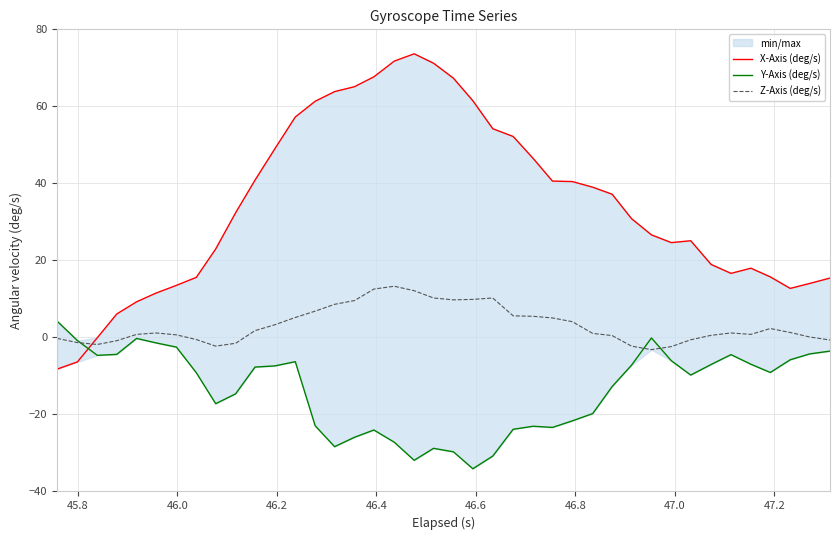

What is the smallest value displayed?

-34.1